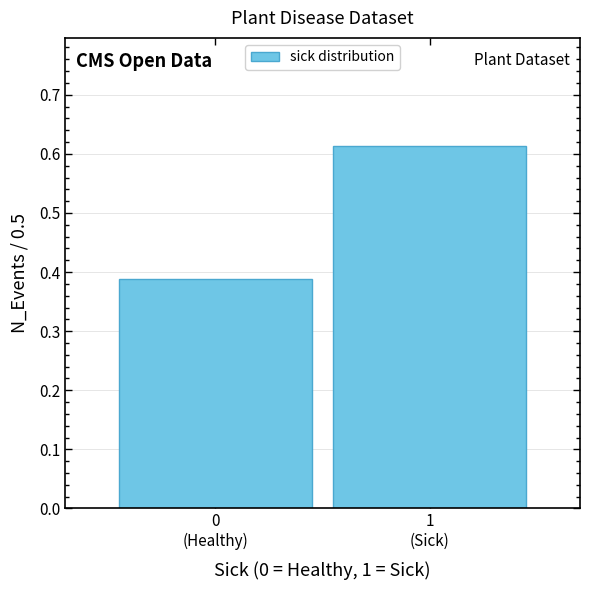

What is the sum of all values?

1.0